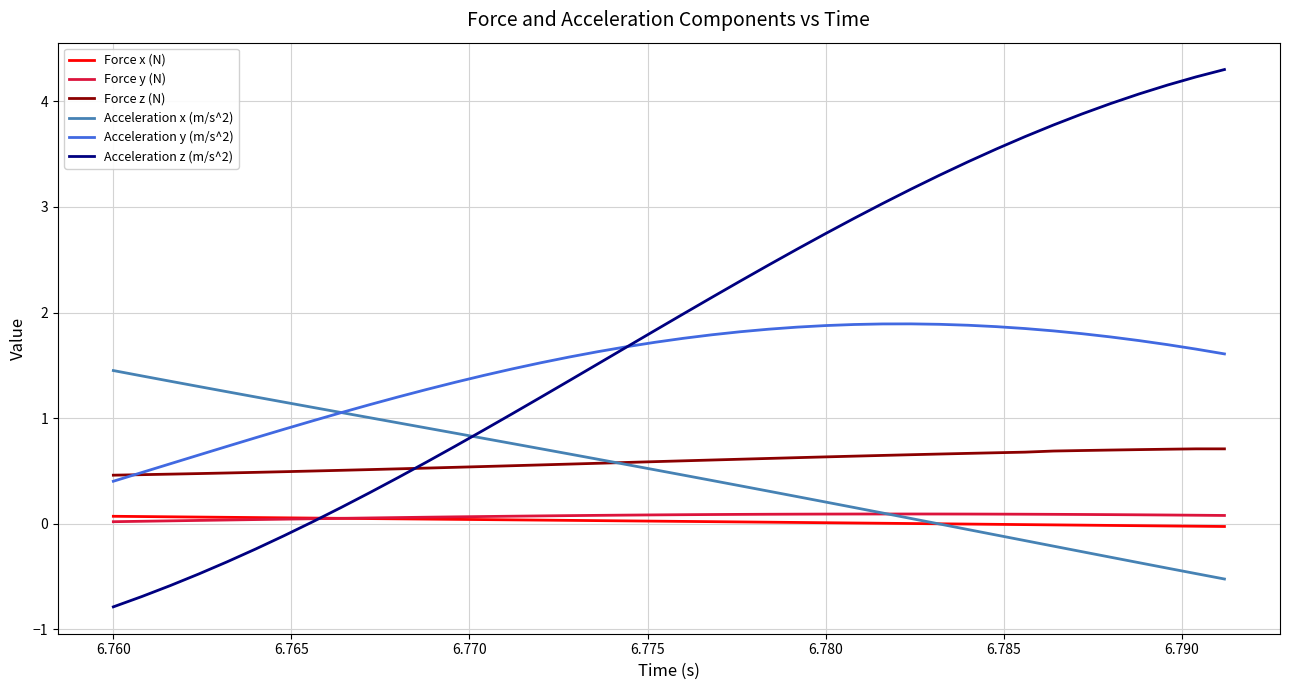

True or false: Force x (N) and Acceleration y (m/s^2) intersect in this chart.

False